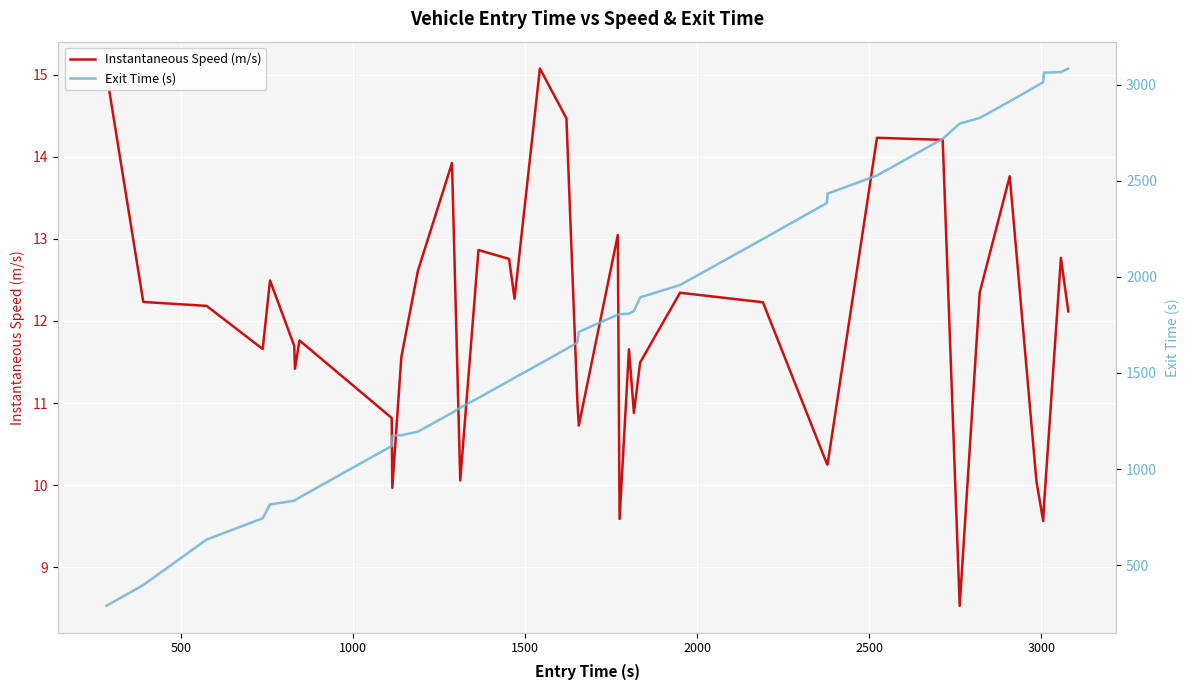

What is the highest value of the Instantaneous Speed (m/s) series?

15.1